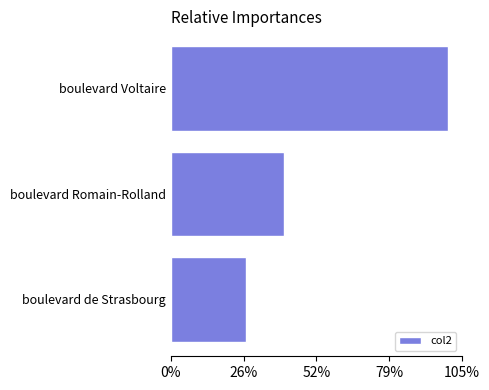

Are the bars horizontal?

Yes